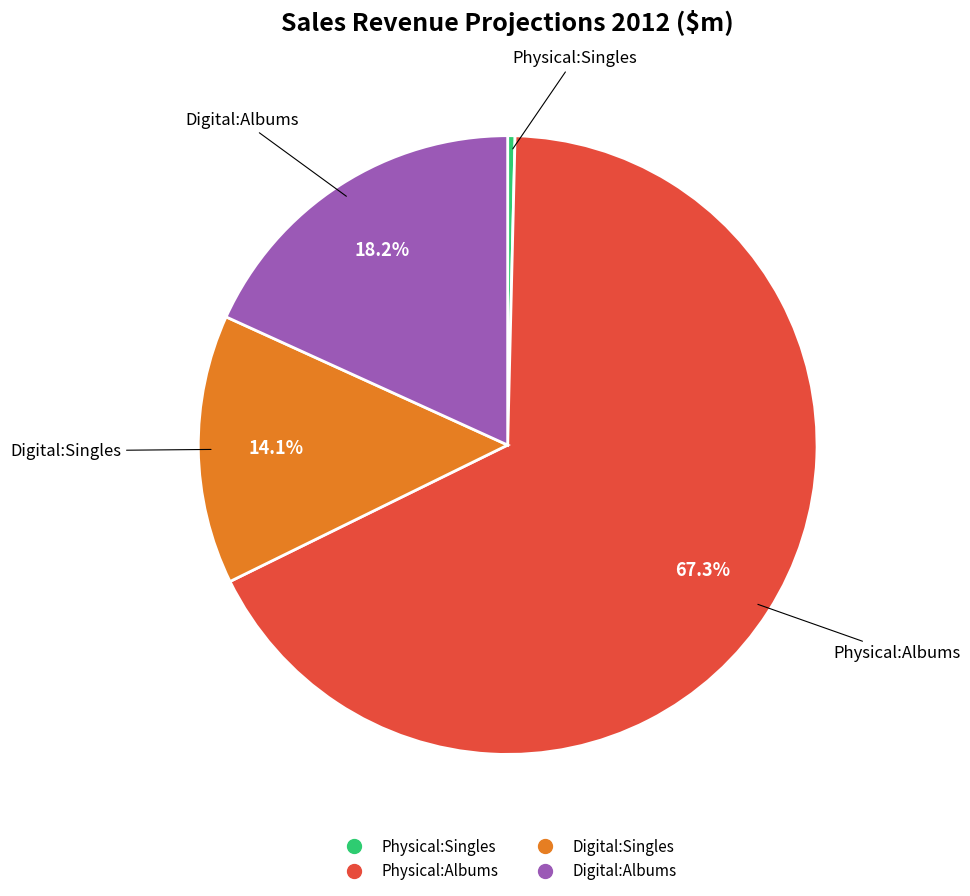

Is it true that Digital:Singles is 14% of the pie?

True